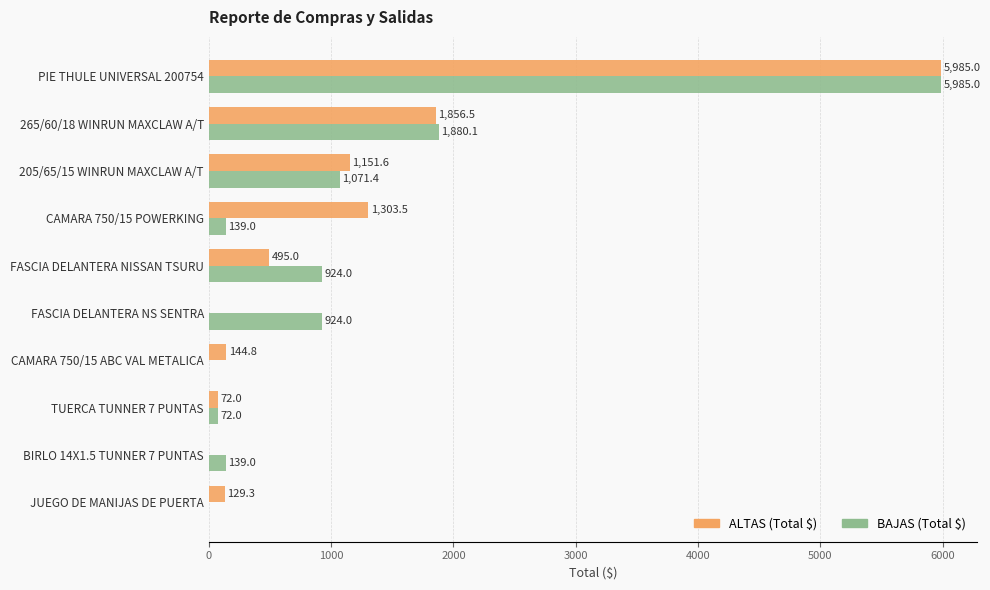

Is it true that ALTAS (Total $) equals 0.0 at BIRLO 14X1.5 TUNNER 7 PUNTAS?

True